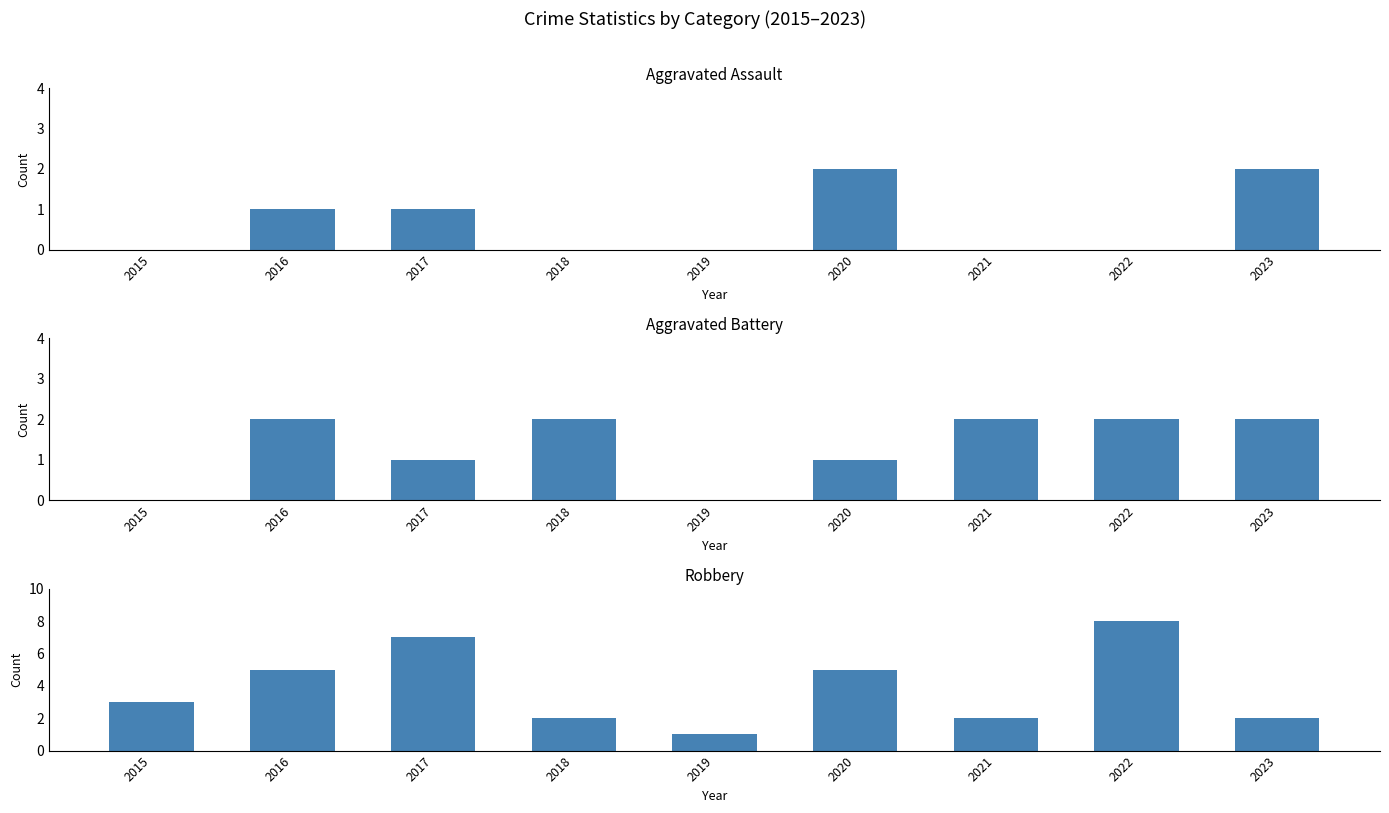

At which label is Robbery closest to 4?

2015